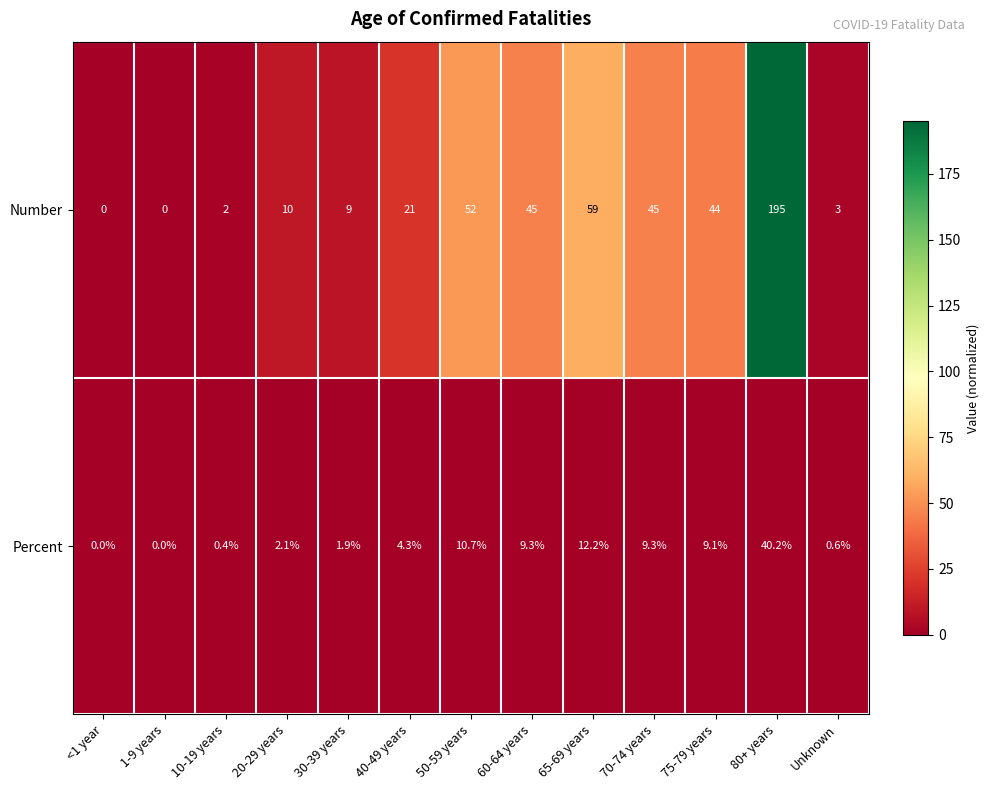

Is the value of Percent at Unknown greater than the value of Number at 40-49 years?

No